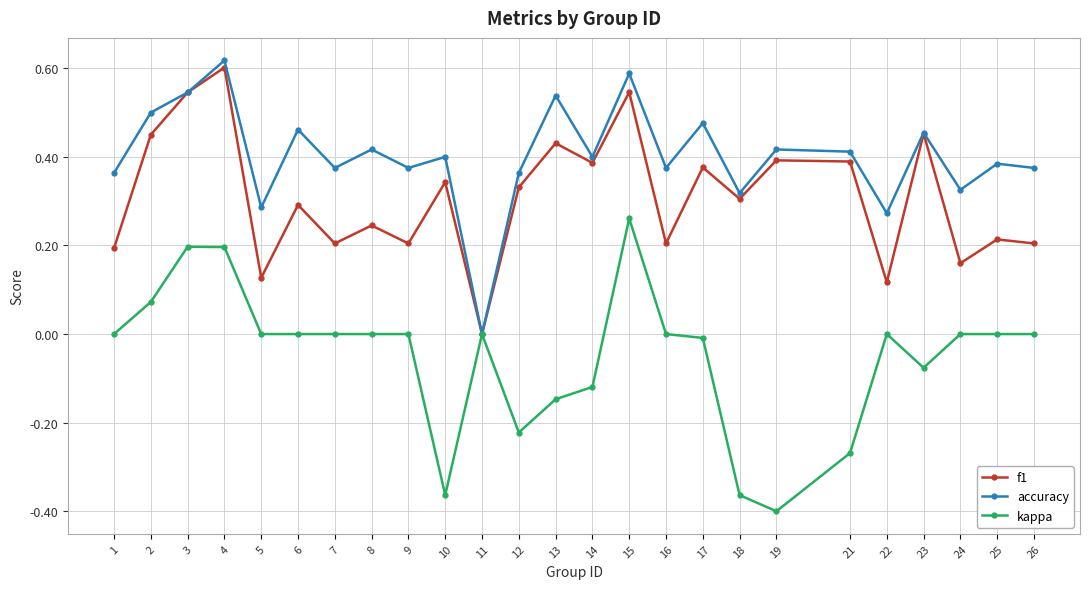

True or false: f1 has a value of 0.1 at 7.

False